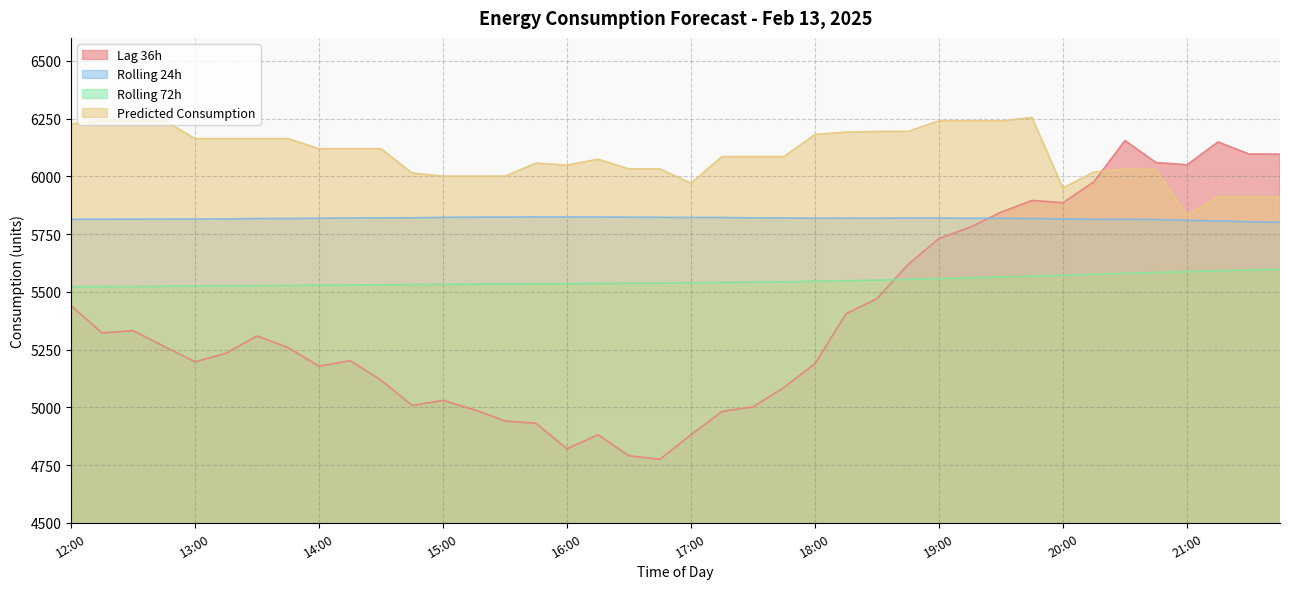

True or false: rolling_24h and rolling_72h intersect in this chart.

False